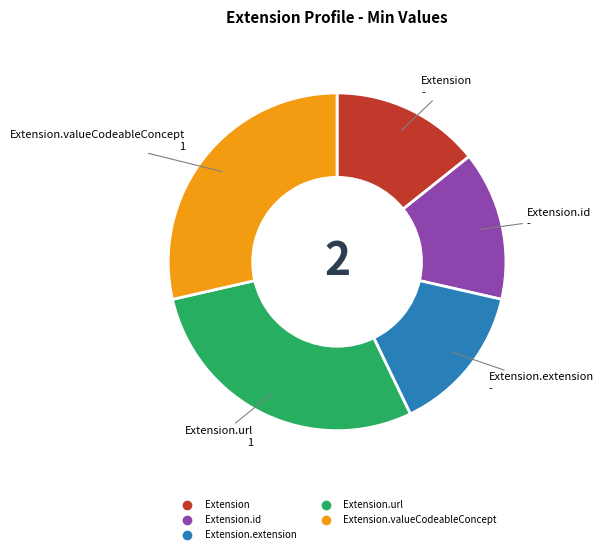

Is there a majority slice in this chart?

No